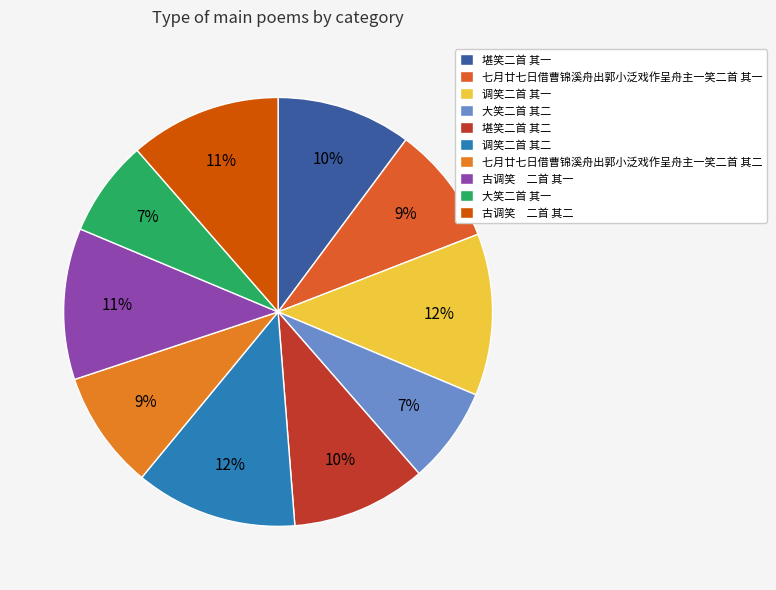

Count the number of slices in the pie.

10